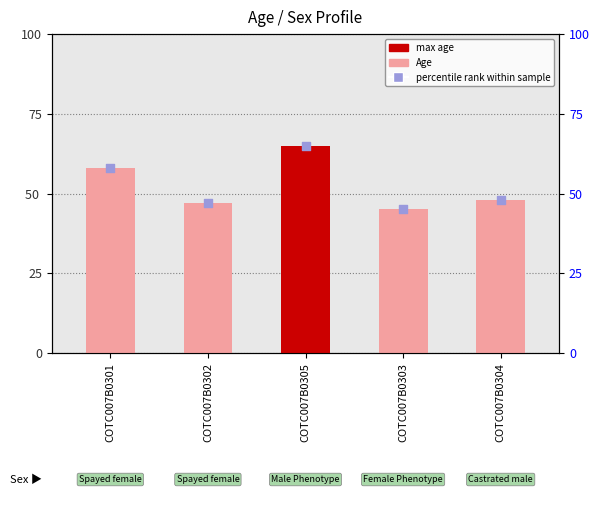

Which series reaches the minimum Y coordinate?

Age